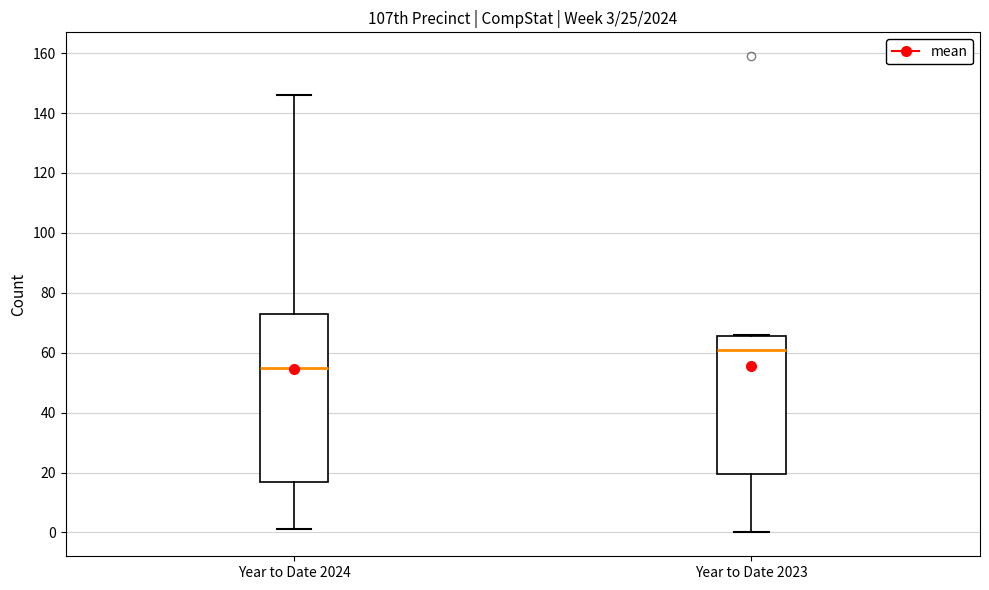

Comparing the boxes themselves (not the whiskers), which one is the tallest?

Year to Date 2024